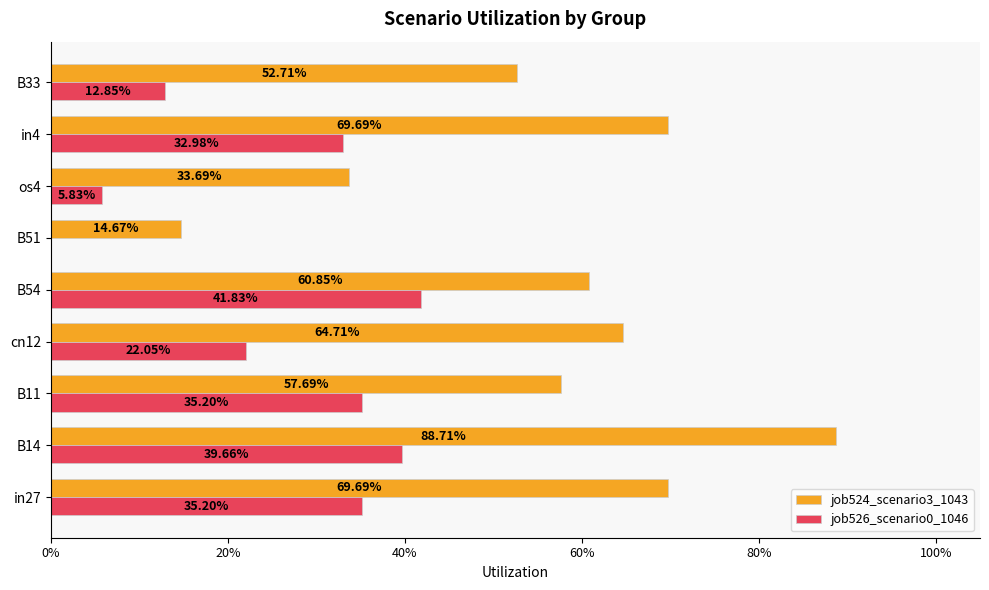

What are all the series names shown in the legend?

job524_scenario3_1043, job526_scenario0_1046